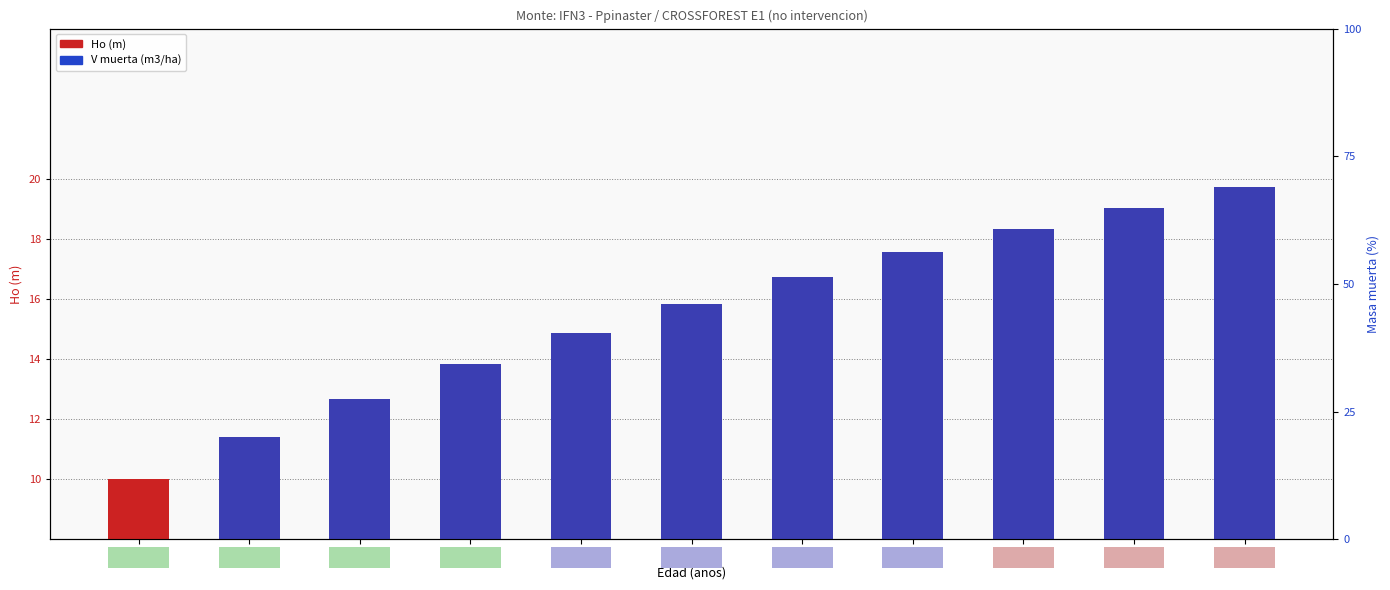

What is the approximate value of Ho (m) at 54?

15.8